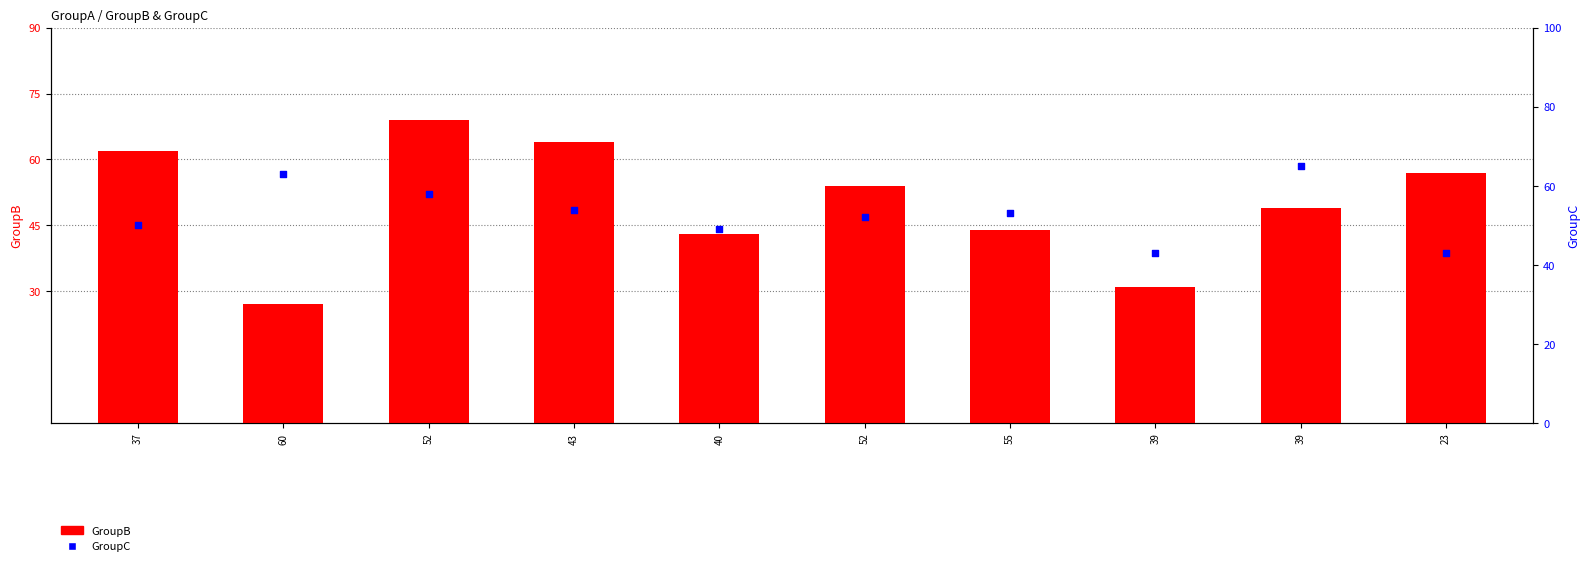

Which series reaches the maximum Y coordinate?

GroupB